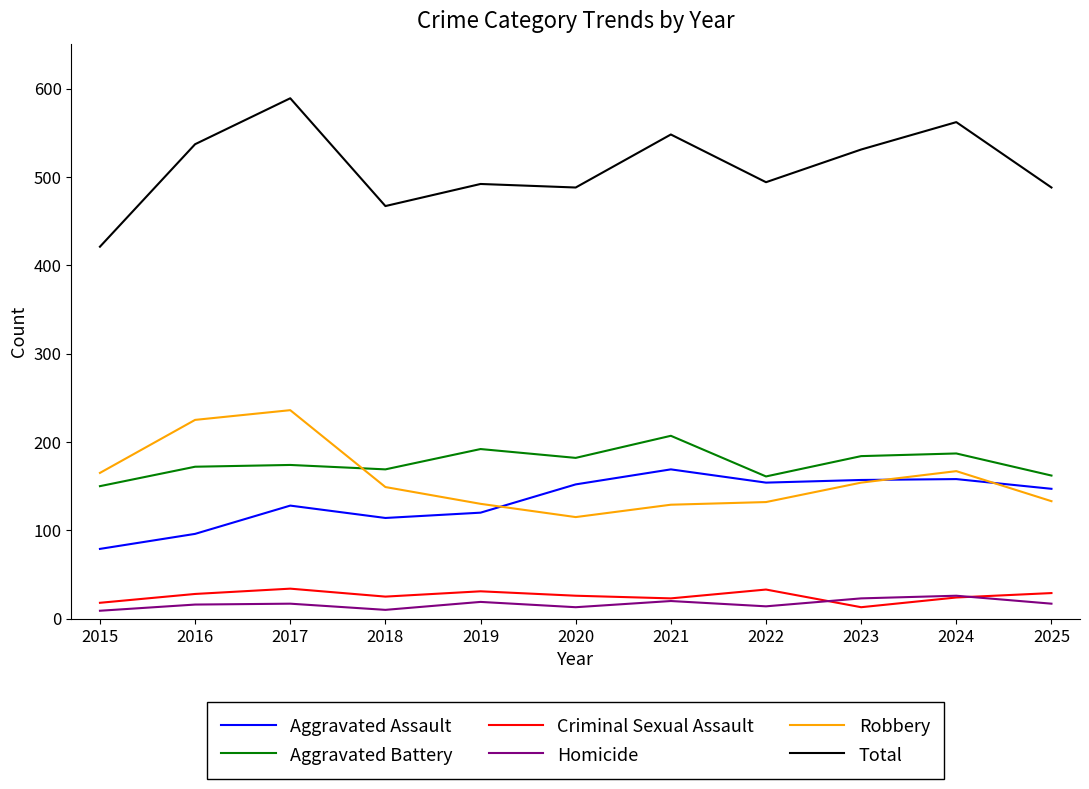

Does the chart have visible grid lines?

No